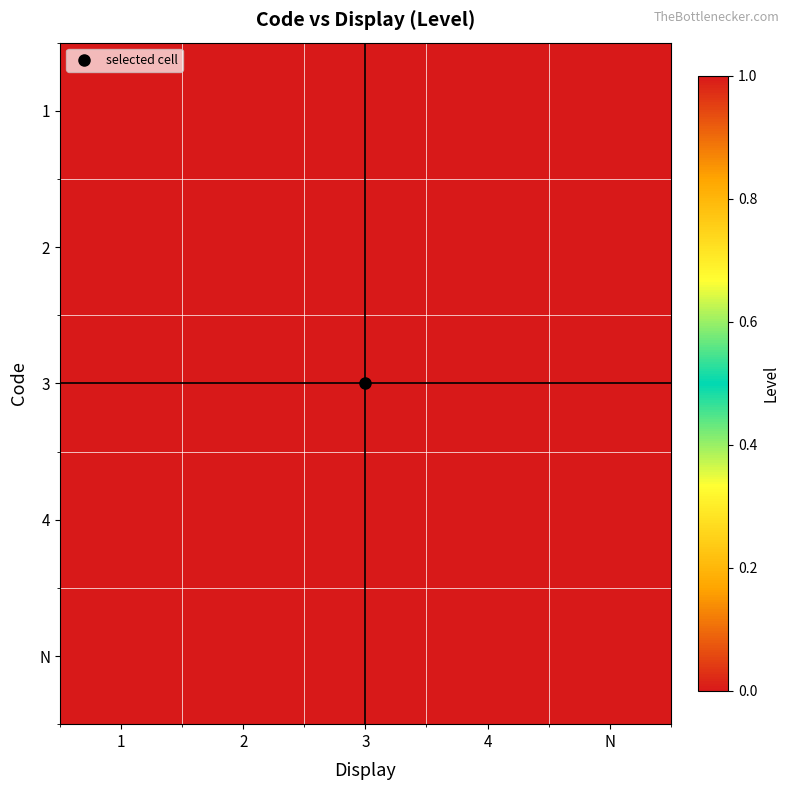

At which category is the sum across all series the highest?

1